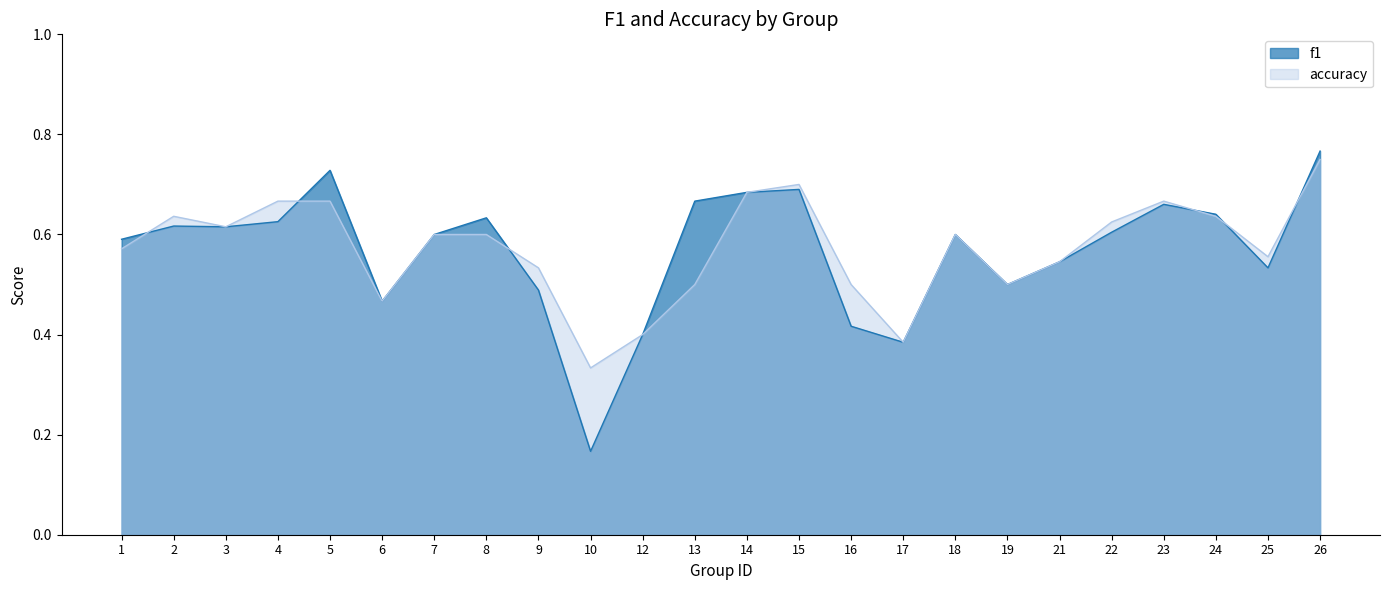

What is the difference between the f1 values at 5 and 1?

0.1